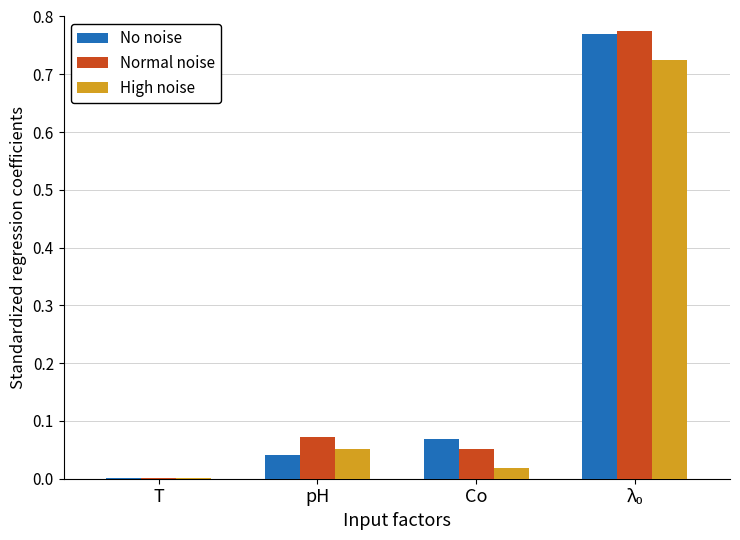

What is the sum of all No noise values?

0.9